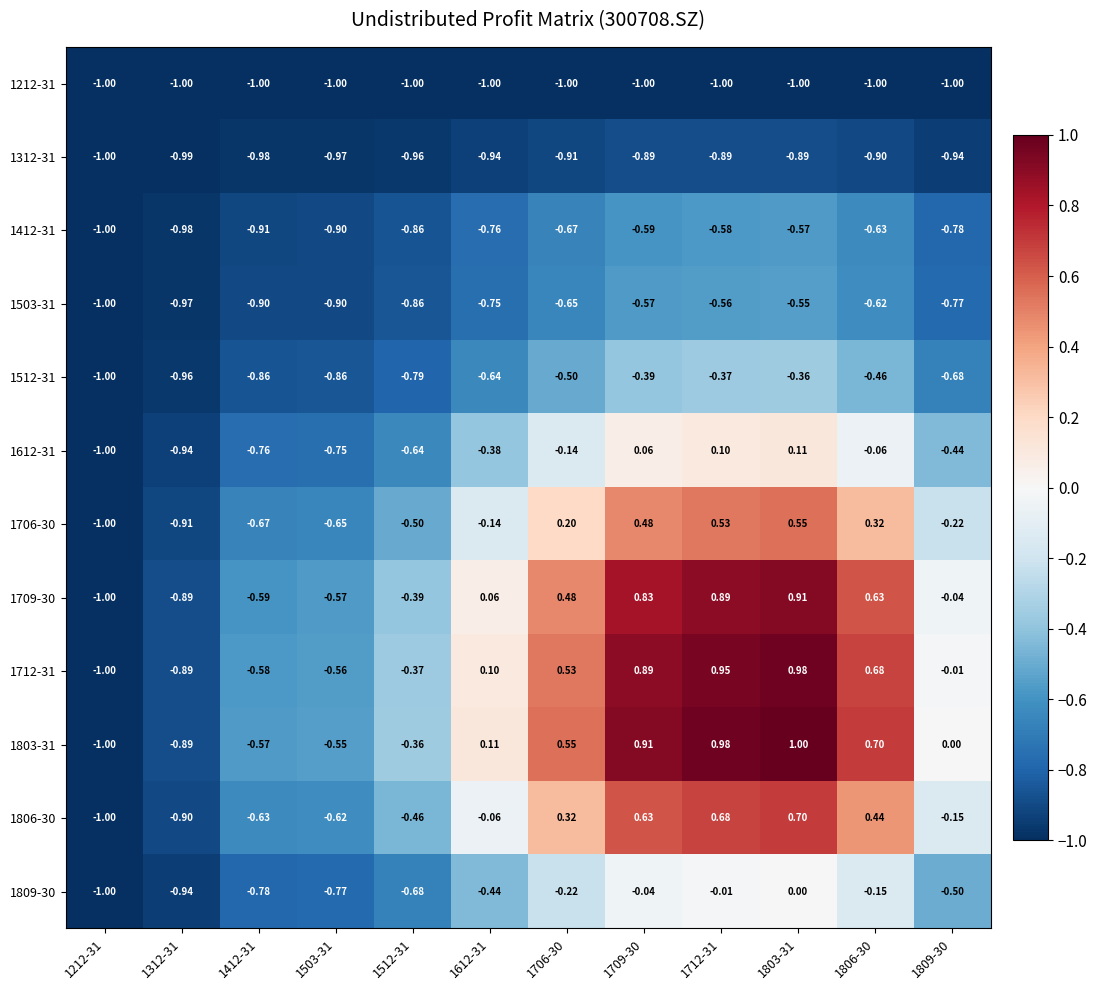

Is the value of 1612-31 at 1706-30 greater than the value of 1412-31 at 1312-31?

Yes